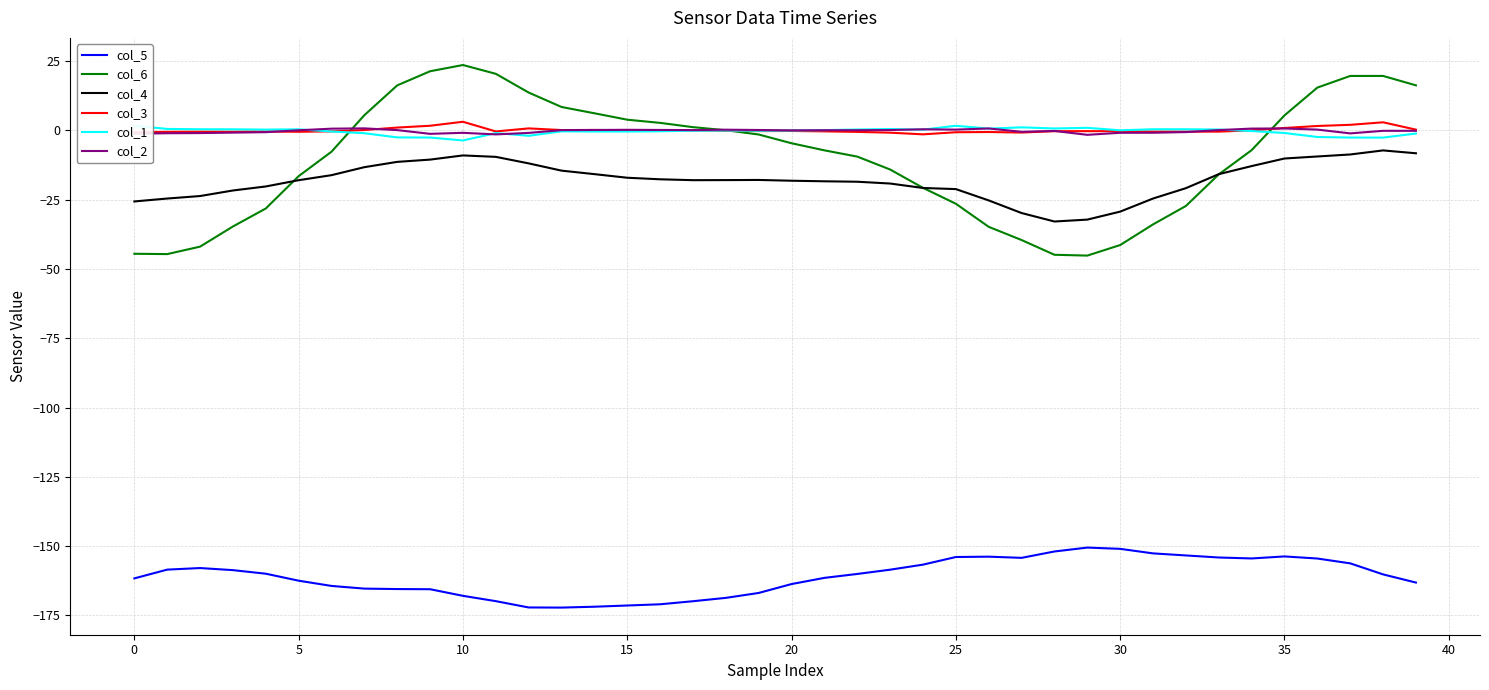

Is it true that col_6 equals 3.9 at 15?

True